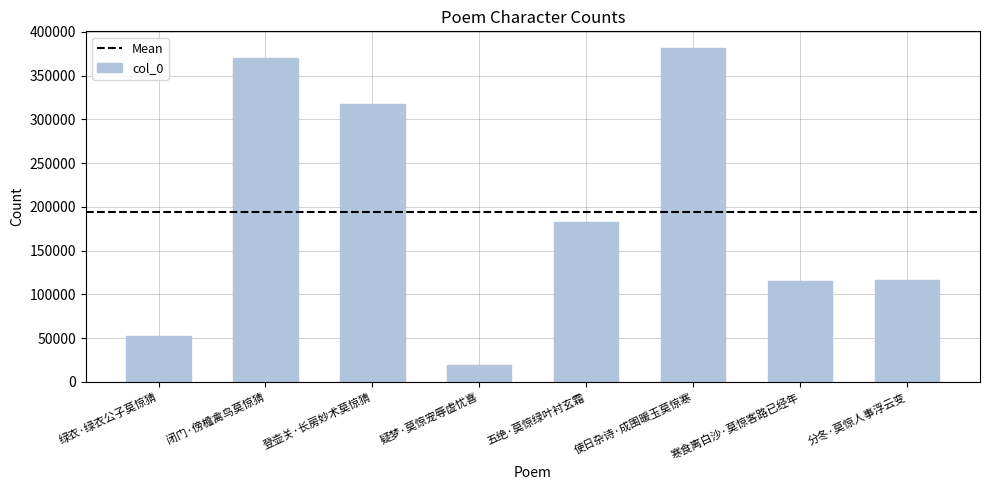

True or false: the data shows 115819 at 登壶关·长房妙术莫惊猜.

False